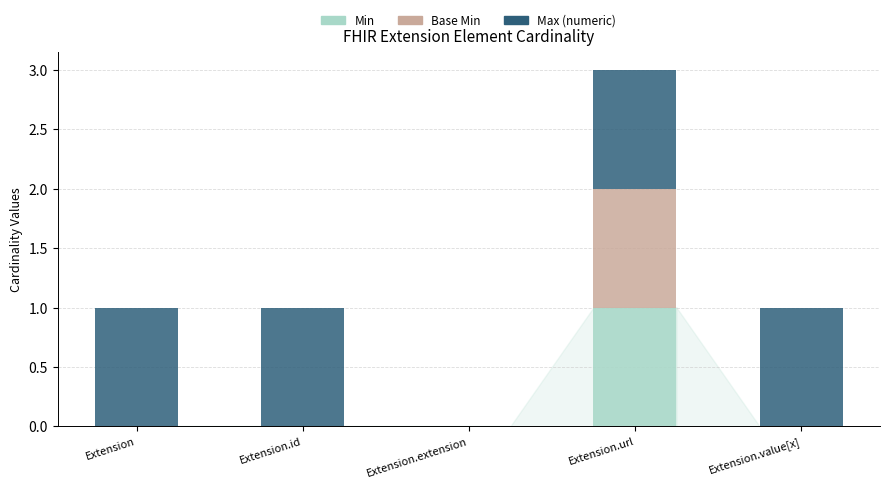

True or false: Min has a value of -1 at Extension.value[x].

False